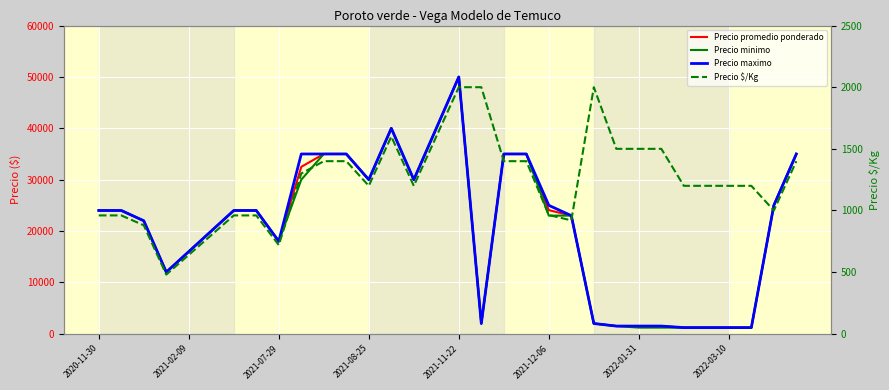

How many categories are shown in the chart?

32